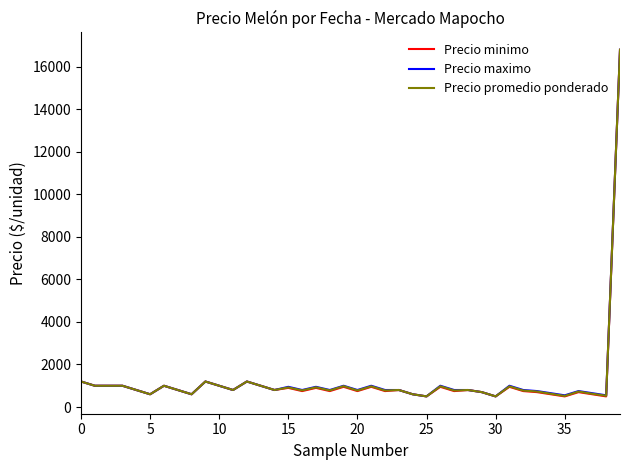

What is the minimum value for Precio minimo?

500